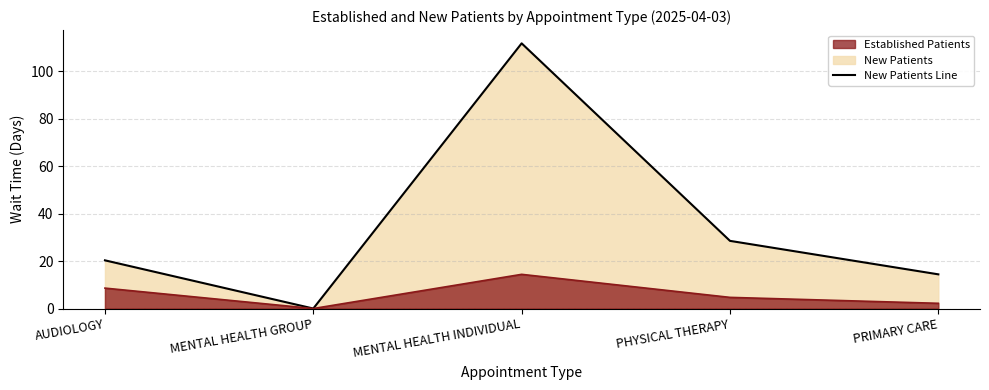

The value of New Patients Line at MENTAL HEALTH GROUP is -52.8. True or false?

False